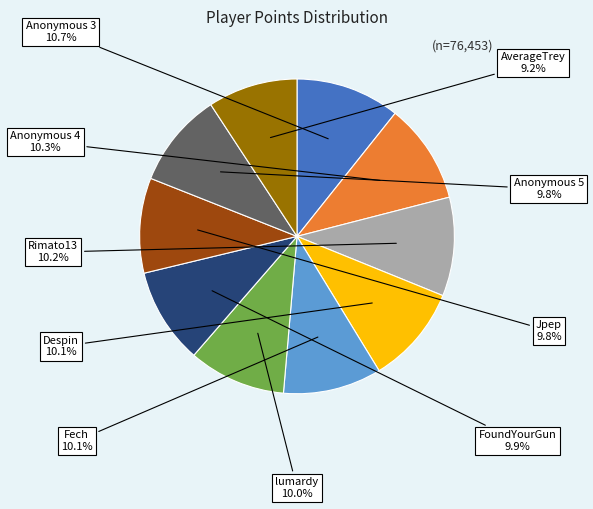

To the nearest percent, what is the average slice percentage?

10%